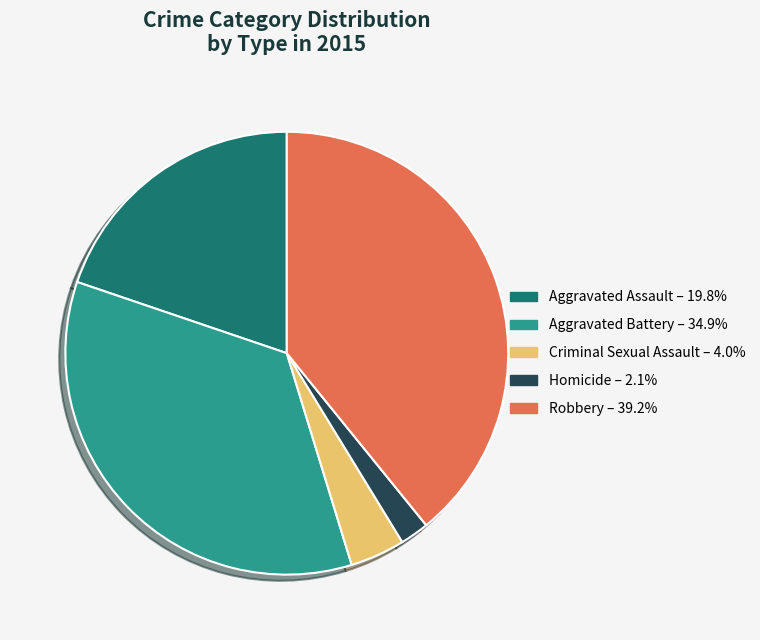

Do Criminal Sexual Assault and Homicide together represent more than half of the pie?

No